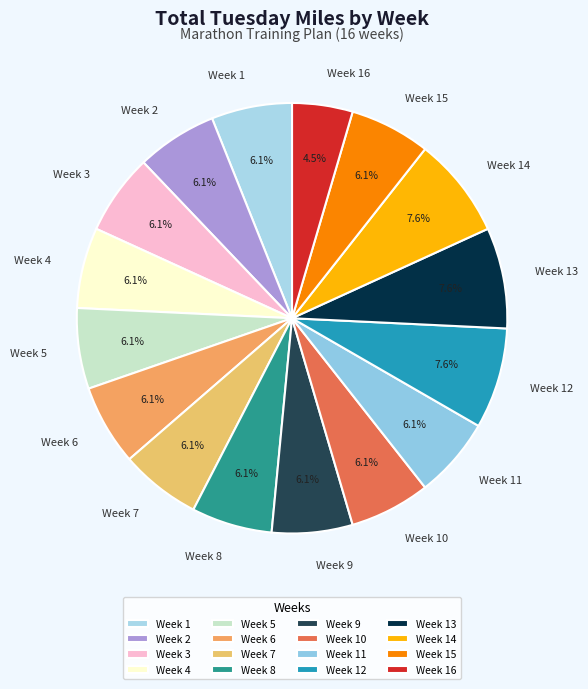

What is the smallest slice in the pie chart?

Week 16